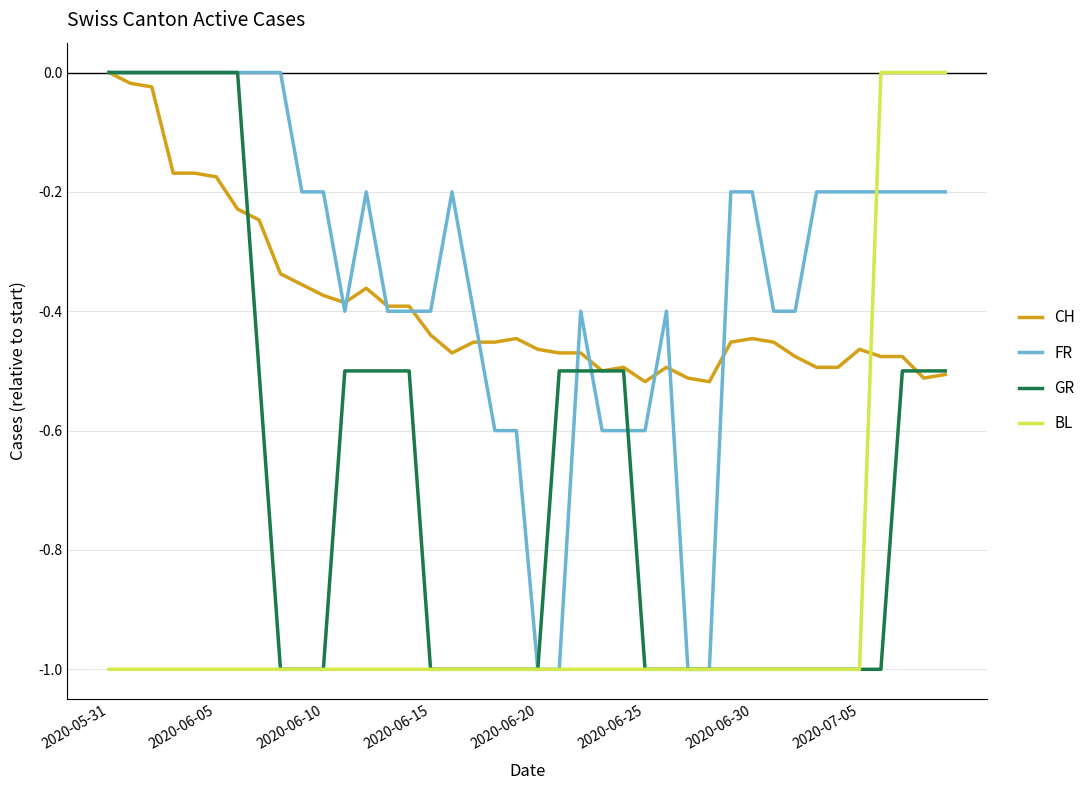

What are all the series names shown in the legend?

CH, FR, GR, BL